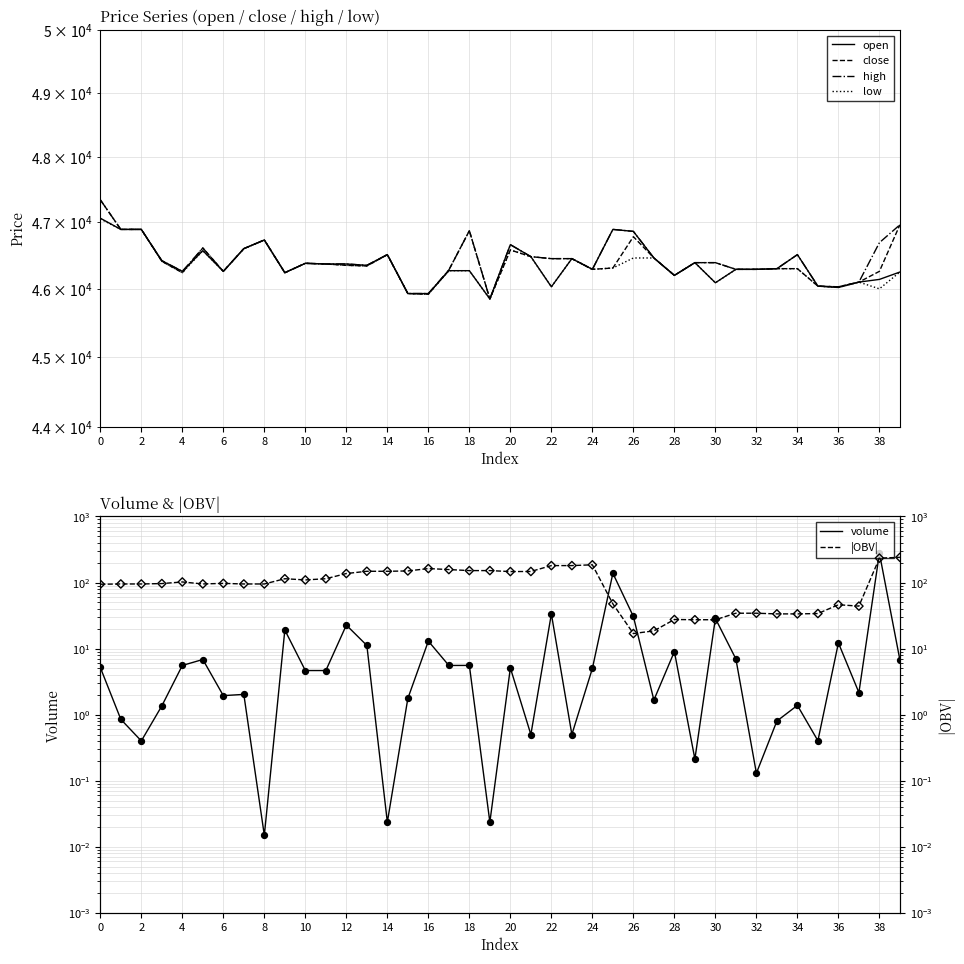

Which series reaches the maximum Y coordinate?

close